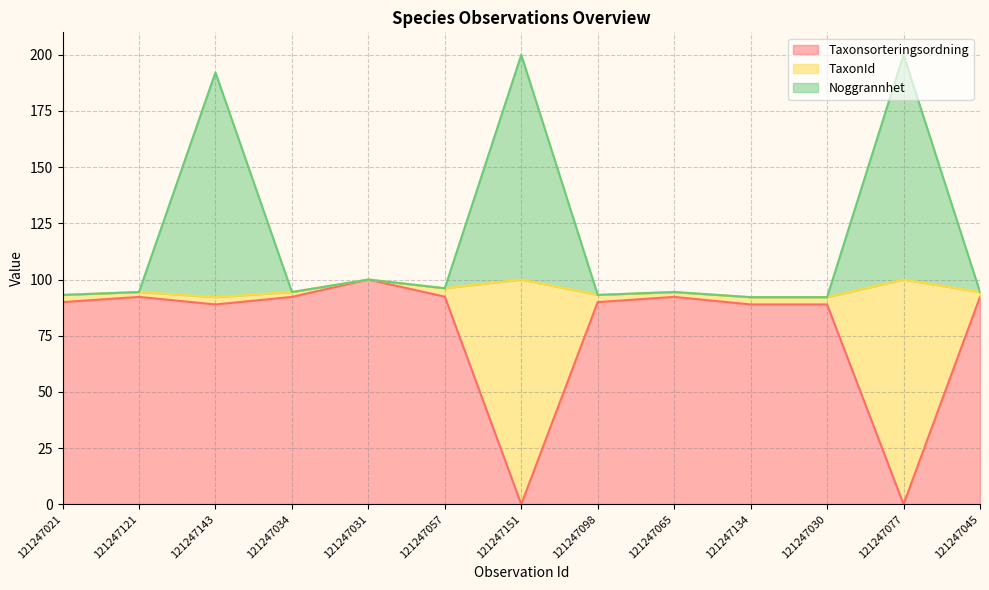

At which label is Taxonsorteringsordning closest to 50?

121247143